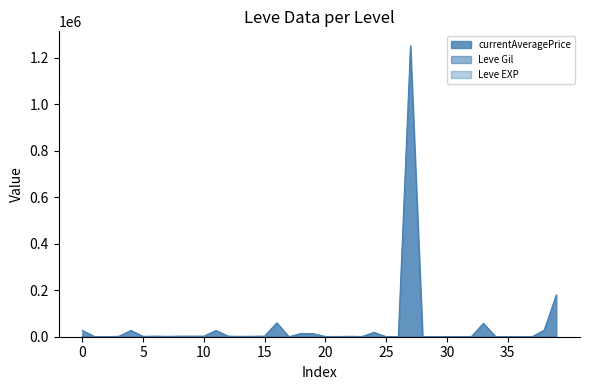

At which category does Leve Gil reach its first local peak?

10